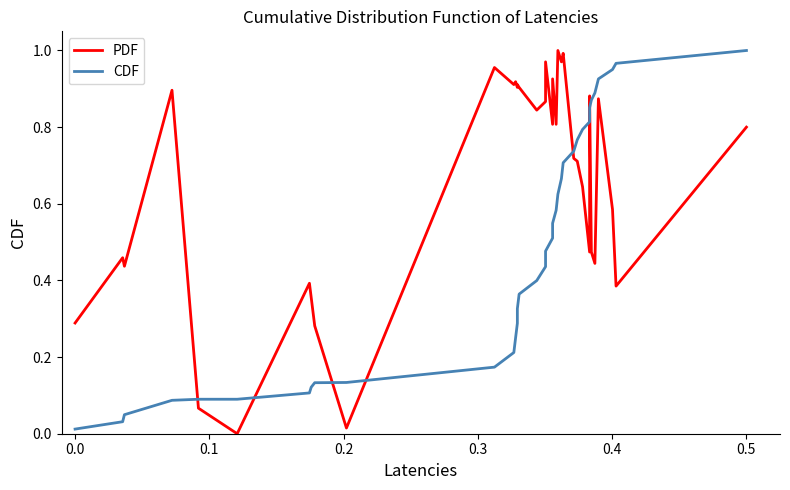

True or false: PDF has more than 0 points higher than both neighbors.

True